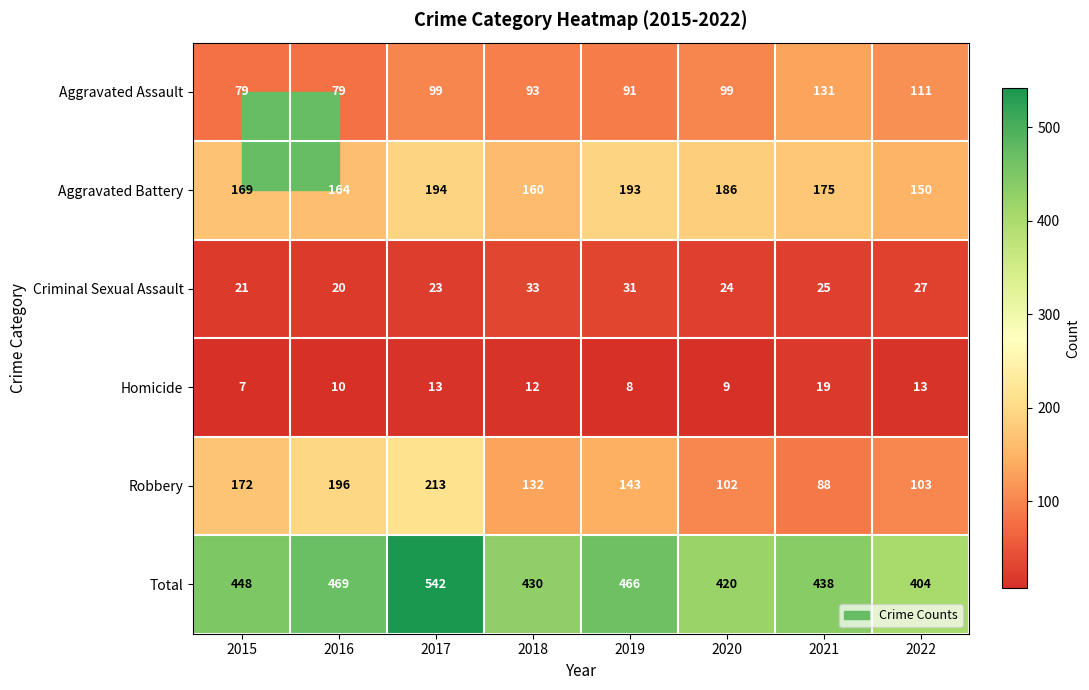

At 2020, list the series in order from largest to smallest.

Total, Aggravated Battery, Robbery, Aggravated Assault, Criminal Sexual Assault, Homicide